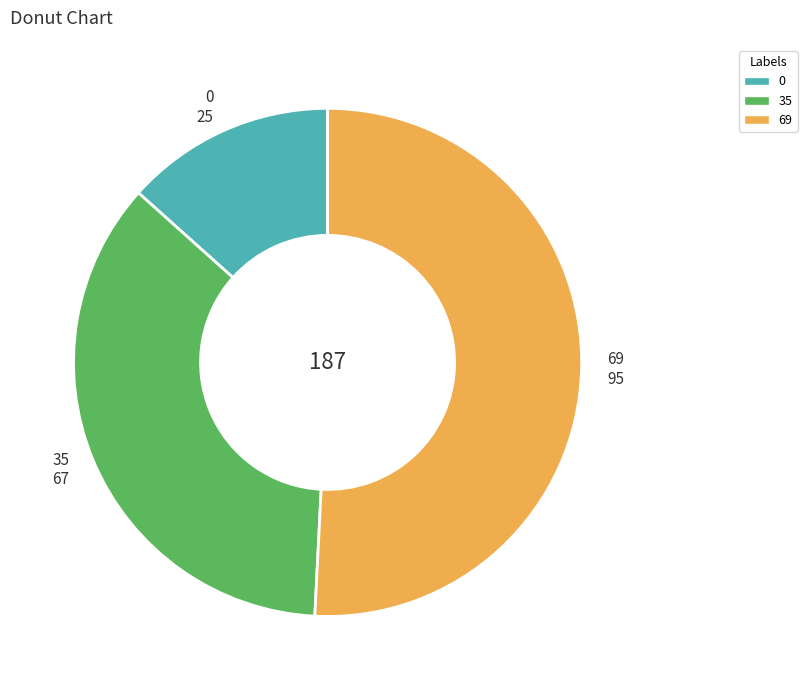

Is the sum of 69 and 0 greater than half?

Yes